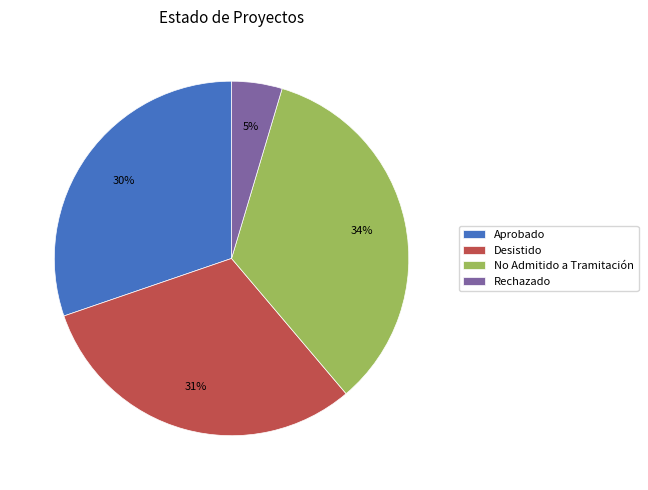

How many segments does this pie chart have?

4